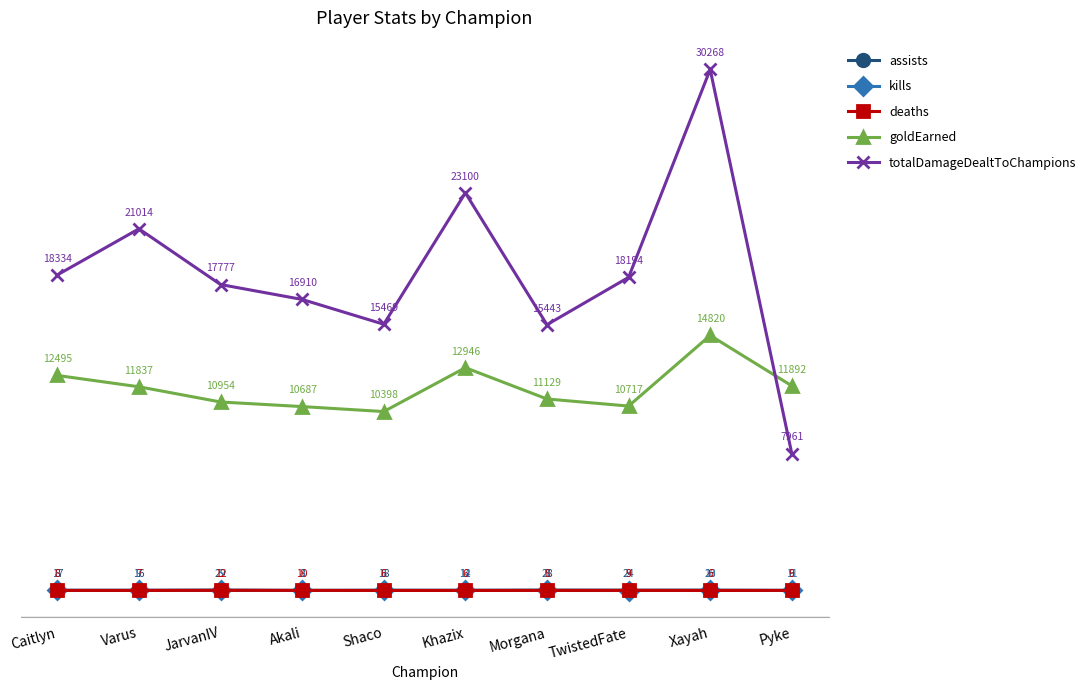

List the series in order of their peak value, highest first.

totalDamageDealtToChampions, goldEarned, assists, kills, deaths